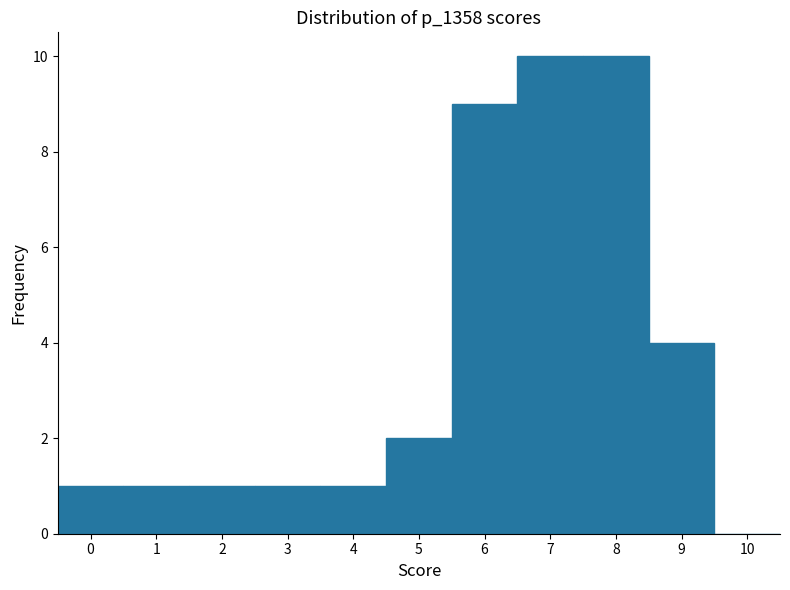

Reading left to right, transcribe this chart: for each bar, give the range it covers on the x-axis and its height. The values are not printed on the chart, so give them approximately, as read against the axis.

-0.5 to 0.5: 1
0.5 to 1.5: 1
1.5 to 2.5: 1
2.5 to 3.5: 1
3.5 to 4.5: 1
4.5 to 5.5: 2
5.5 to 6.5: 9
6.5 to 7.5: 10
7.5 to 8.5: 10
8.5 to 9.5: 4
9.5 to 10.5: 0